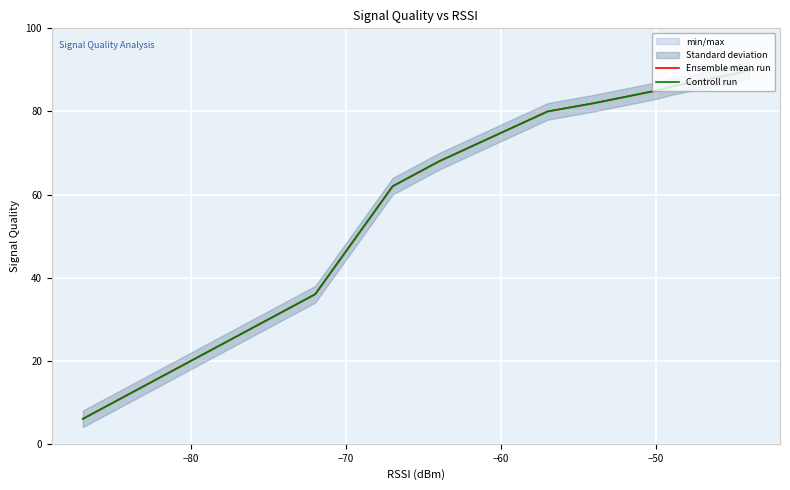

True or false: Controll run and Ensemble mean run cross at least once.

False